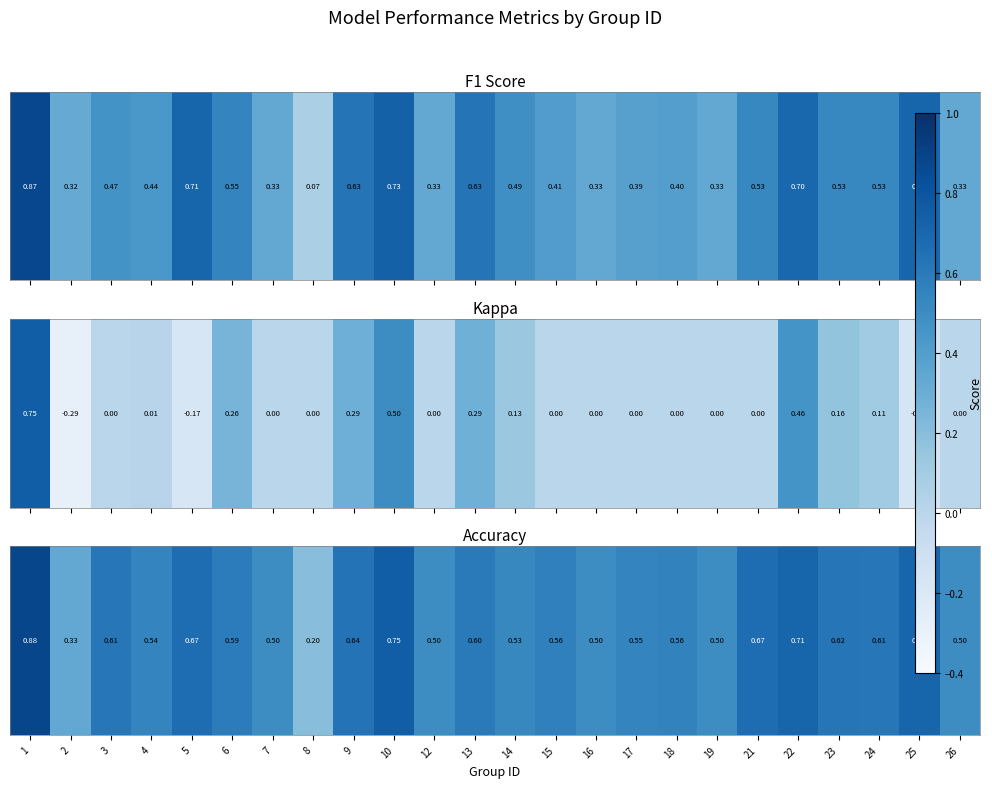

What is the greatest value displayed?

0.9